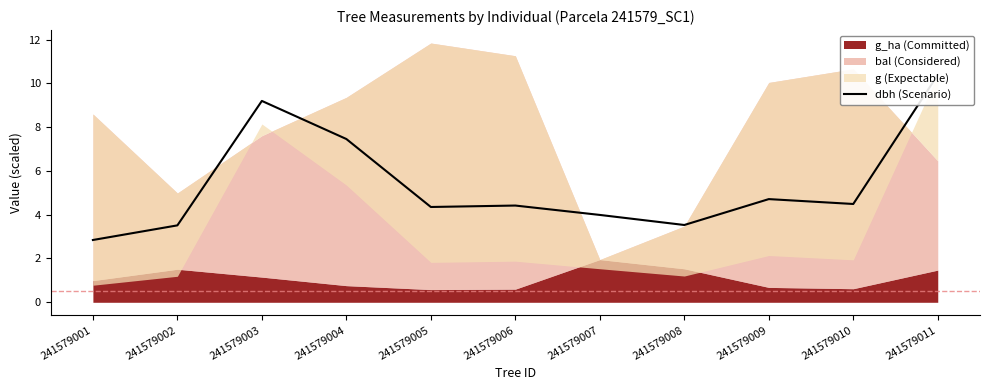

What is the approximate value at 241579004?

7.5